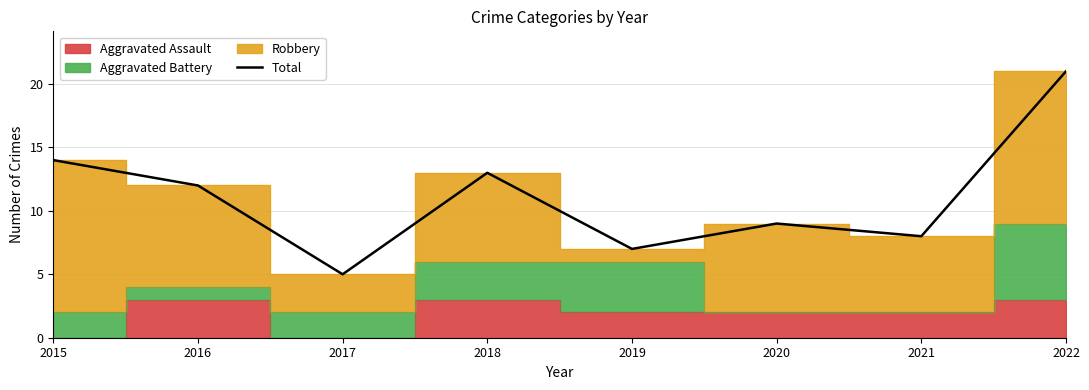

How many values exceed 12?

3